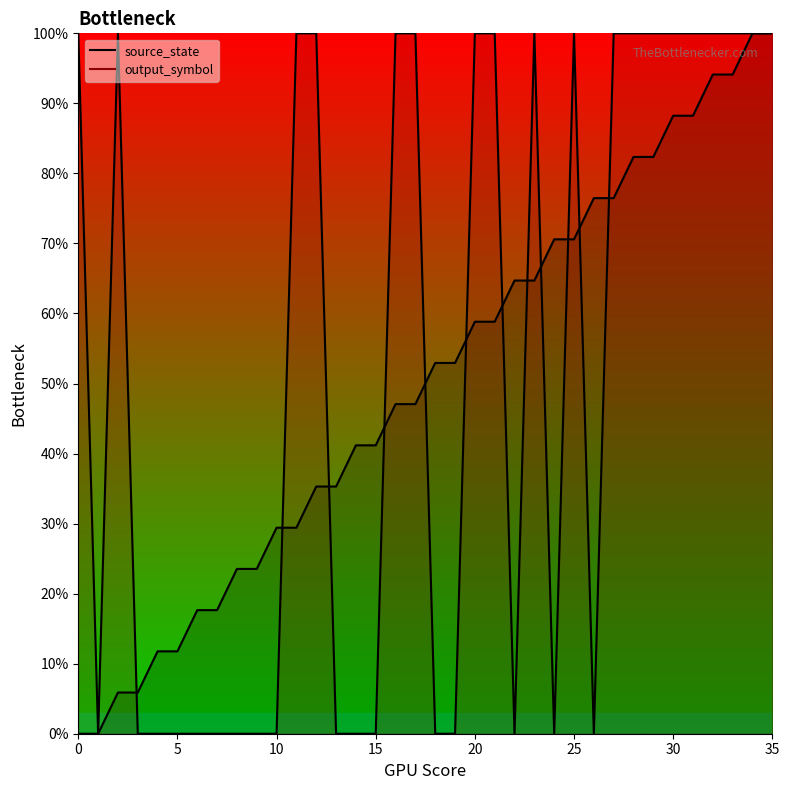

Which has a higher value, 17 or 29?

29